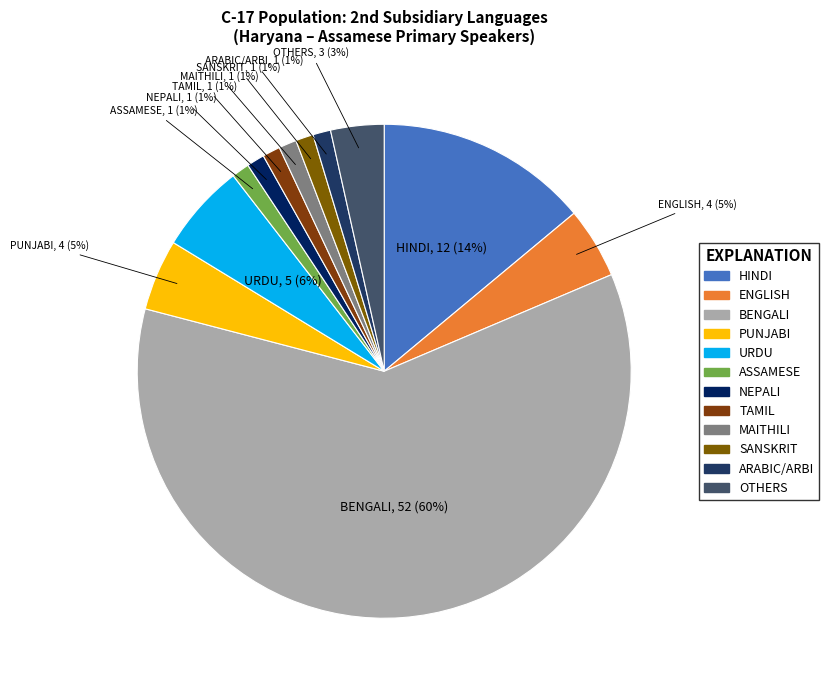

To the nearest percent, what portion does HINDI represent?

14%